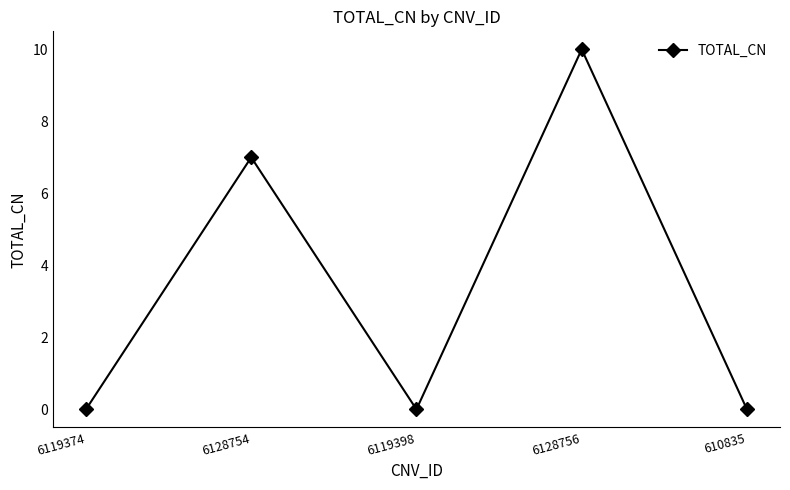

Is it true that the value at 6128754 is 4?

False